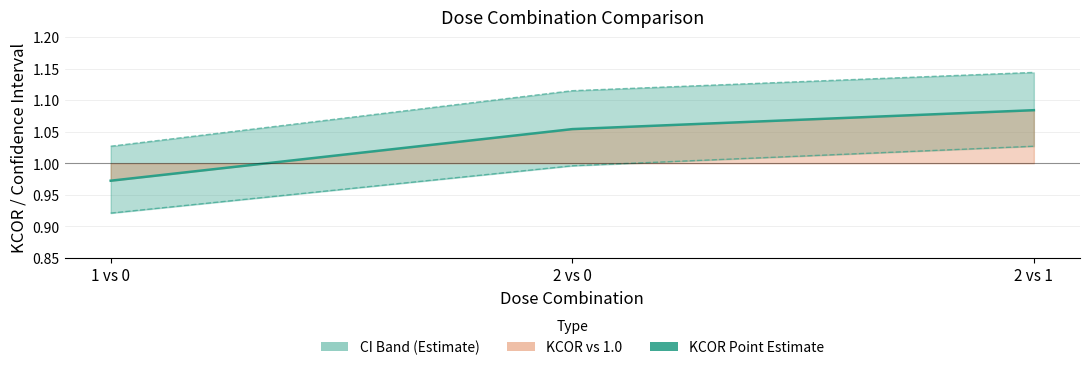

Reading left to right, list all the values displayed in this chart.

KCOR: 1 vs 0=1.0	2 vs 0=1.1	2 vs 1=1.1
CI Lower: 1 vs 0=0.9	2 vs 0=1.0	2 vs 1=1.0
CI Upper: 1 vs 0=1.0	2 vs 0=1.1	2 vs 1=1.1